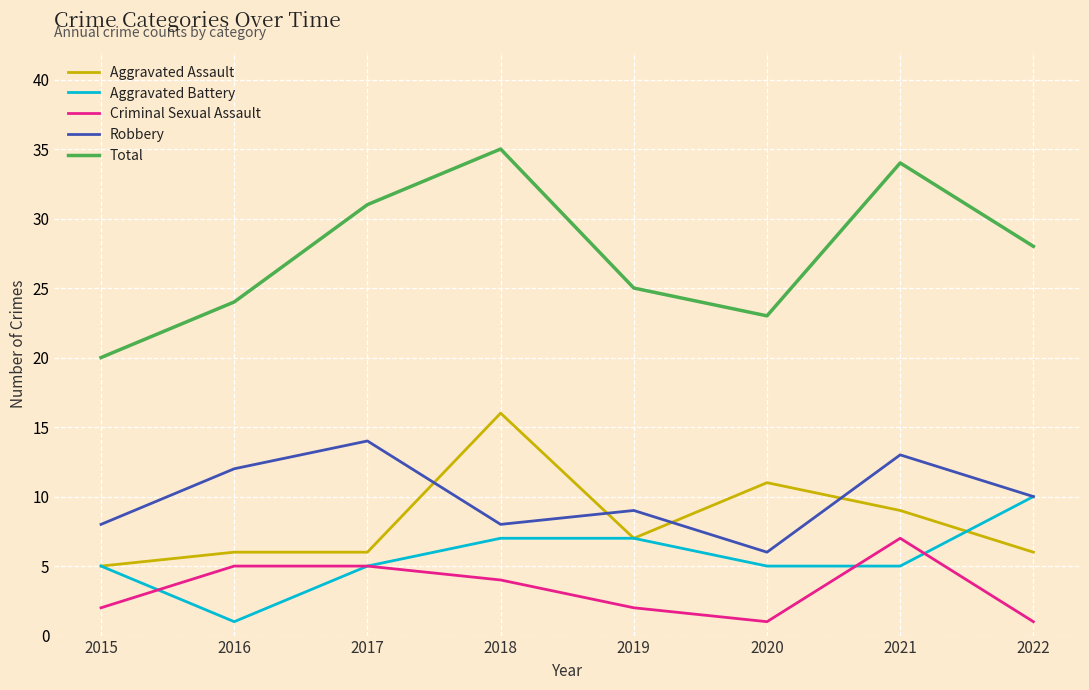

In Criminal Sexual Assault, how many points are lower than both neighbors (excluding endpoints)?

1